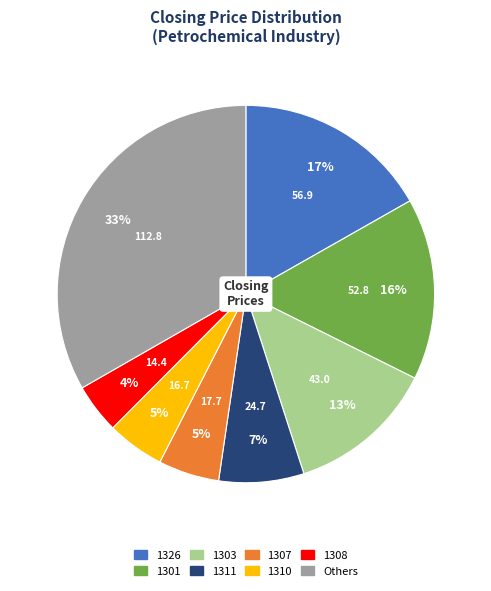

To the nearest percent, what is the average slice percentage?

12%